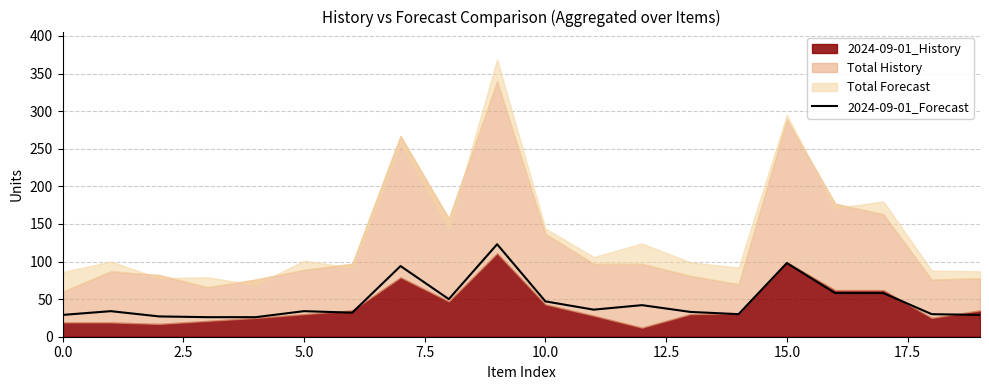

How many data points are less than 34?

9